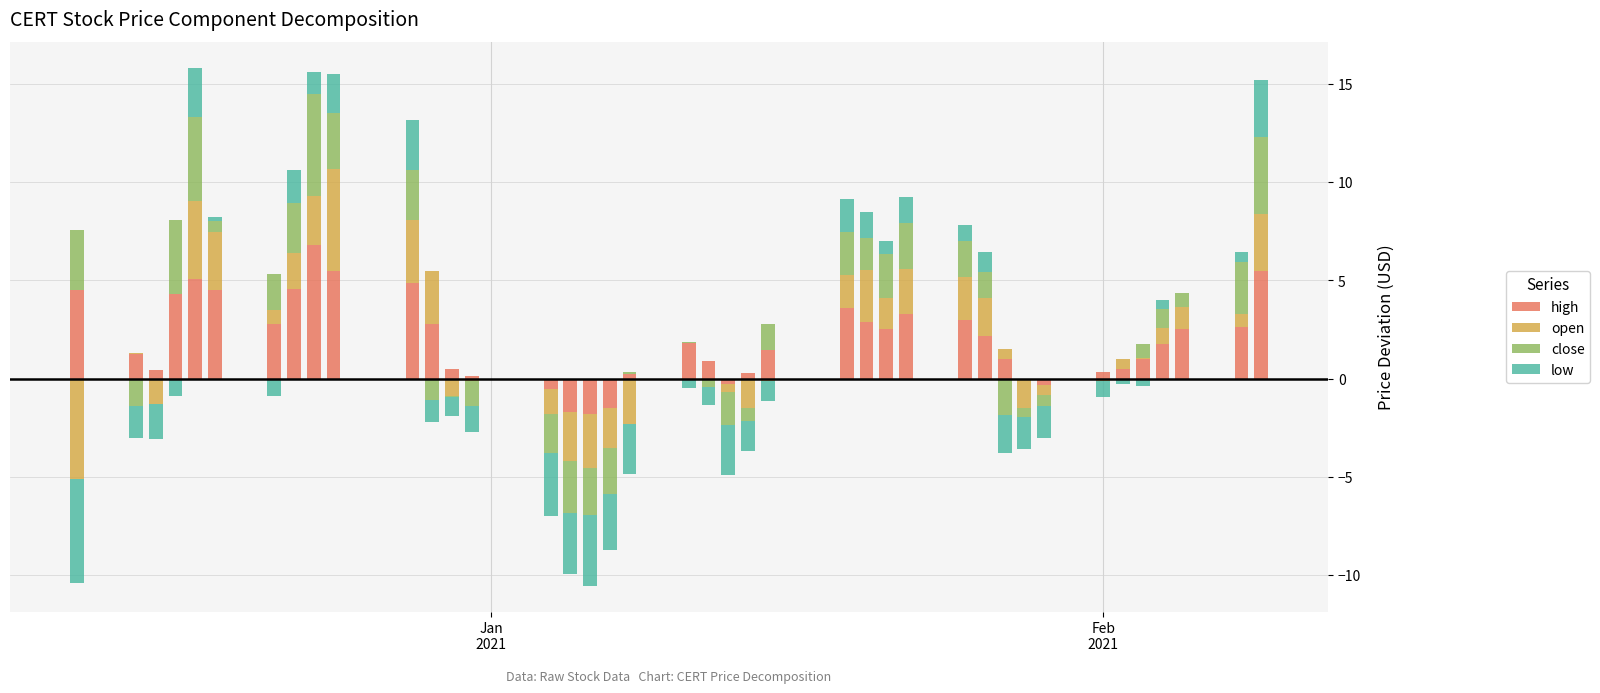

At how many categories does at least one series exceed 0?

33